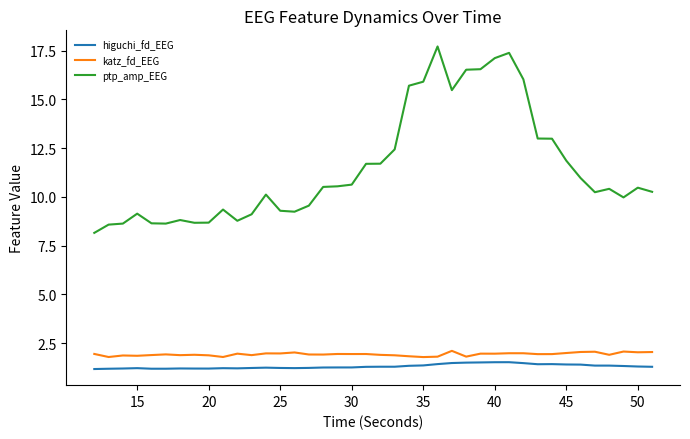

What is the minimum value shown in the chart?

1.2